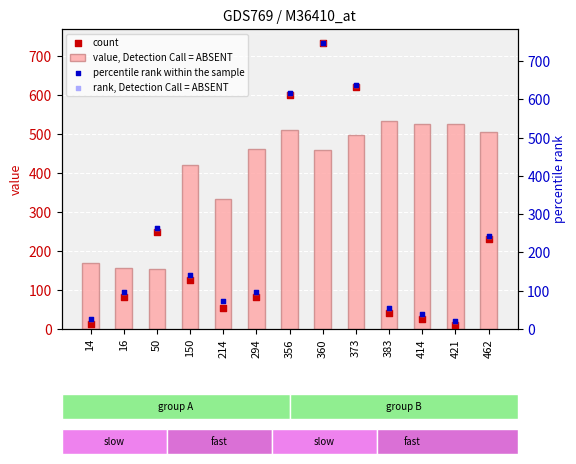

At which category is the sum across all series the highest?

360